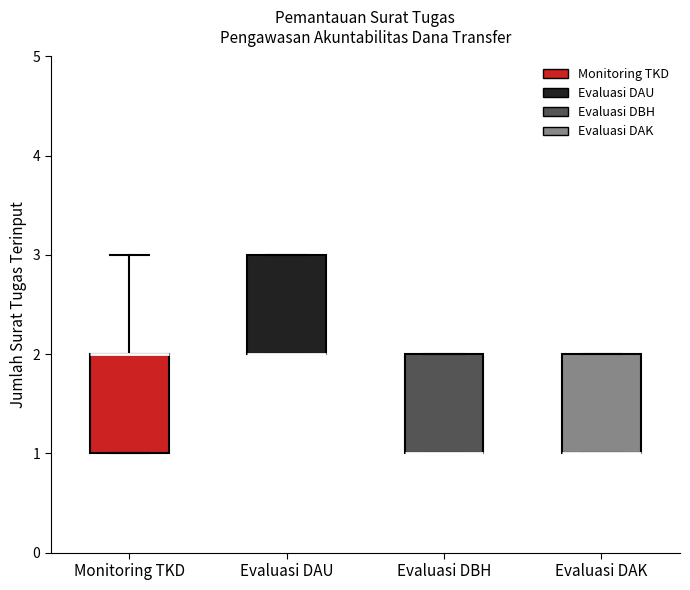

Reading left to right, read every box against the y-axis: the position of its median line, the range the box covers, and the ends of its whiskers. The values are not printed on the chart, so give them approximately, as read against the axis.

Monitoring TKD: median 2 (drawn on the box's upper edge), box 1 to 2, whiskers 1 to 3
Evaluasi DAU: median 2 (drawn on the box's lower edge), box 2 to 3, whiskers 2 to 3
Evaluasi DBH: median 1 (drawn on the box's lower edge), box 1 to 2, whiskers 1 to 2
Evaluasi DAK: median 1 (drawn on the box's lower edge), box 1 to 2, whiskers 1 to 2